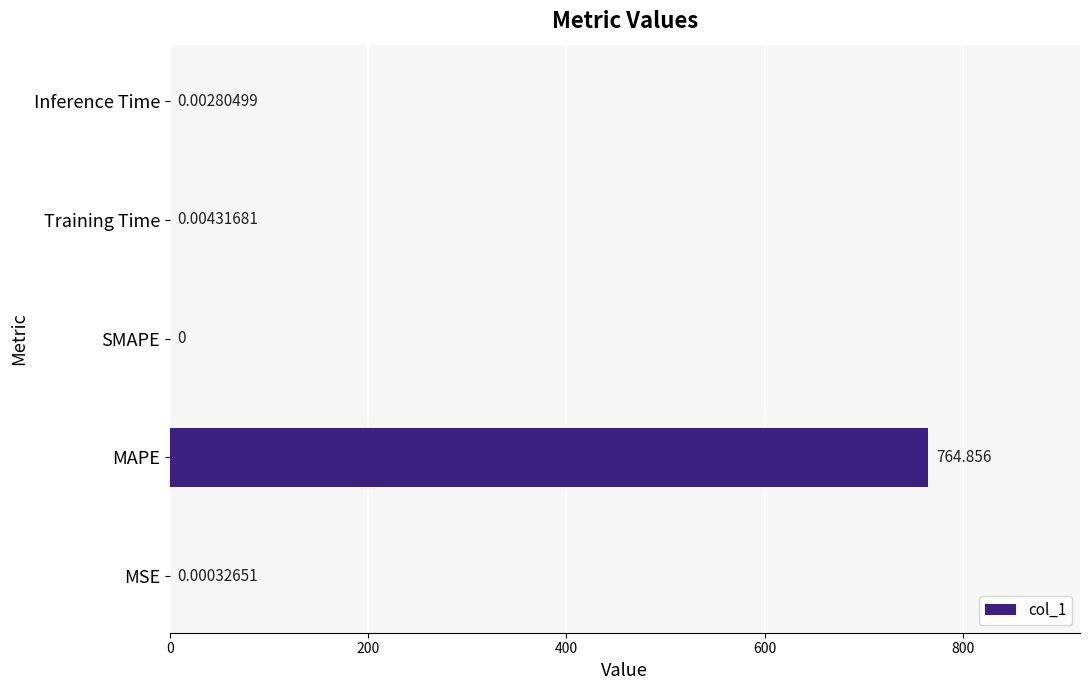

Are the bars horizontal?

Yes